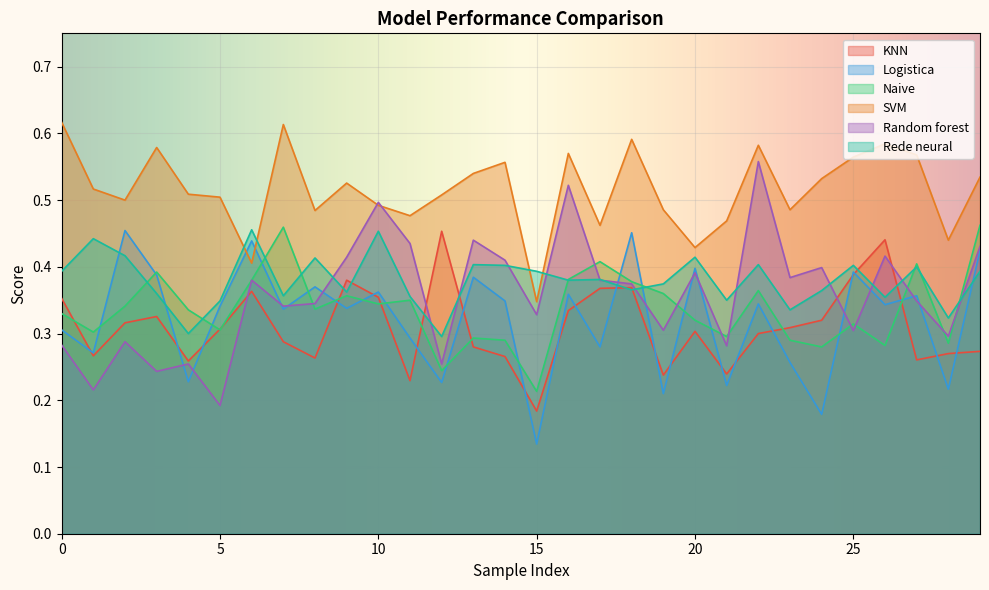

Reading left to right, list all the values displayed in this chart.

KNN: 0.4	0.3	0.3	0.3	0.3	0.3	0.4	0.3	0.3	0.4	0.4	0.2	0.5	0.3	0.3	0.2	0.3	0.4	0.4	0.2	0.3	0.2	0.3	0.3	0.3	0.4	0.4	0.3	0.3	0.3
Logistica: 0.3	0.3	0.5	0.4	0.2	0.3	0.4	0.3	0.4	0.3	0.4	0.3	0.2	0.4	0.3	0.1	0.4	0.3	0.5	0.2	0.4	0.2	0.3	0.3	0.2	0.4	0.3	0.4	0.2	0.4
Naive: 0.3	0.3	0.3	0.4	0.3	0.3	0.4	0.5	0.3	0.4	0.3	0.3	0.2	0.3	0.3	0.2	0.4	0.4	0.4	0.4	0.3	0.3	0.4	0.3	0.3	0.3	0.3	0.4	0.3	0.5
SVM: 0.6	0.5	0.5	0.6	0.5	0.5	0.4	0.6	0.5	0.5	0.5	0.5	0.5	0.5	0.6	0.3	0.6	0.5	0.6	0.5	0.4	0.5	0.6	0.5	0.5	0.6	0.6	0.6	0.4	0.5
Random forest: 0.3	0.2	0.3	0.2	0.3	0.2	0.4	0.3	0.3	0.4	0.5	0.4	0.3	0.4	0.4	0.3	0.5	0.4	0.4	0.3	0.4	0.3	0.6	0.4	0.4	0.3	0.4	0.3	0.3	0.4
Rede neural: 0.4	0.4	0.4	0.4	0.3	0.3	0.5	0.4	0.4	0.4	0.5	0.4	0.3	0.4	0.4	0.4	0.4	0.4	0.4	0.4	0.4	0.3	0.4	0.3	0.4	0.4	0.4	0.4	0.3	0.4